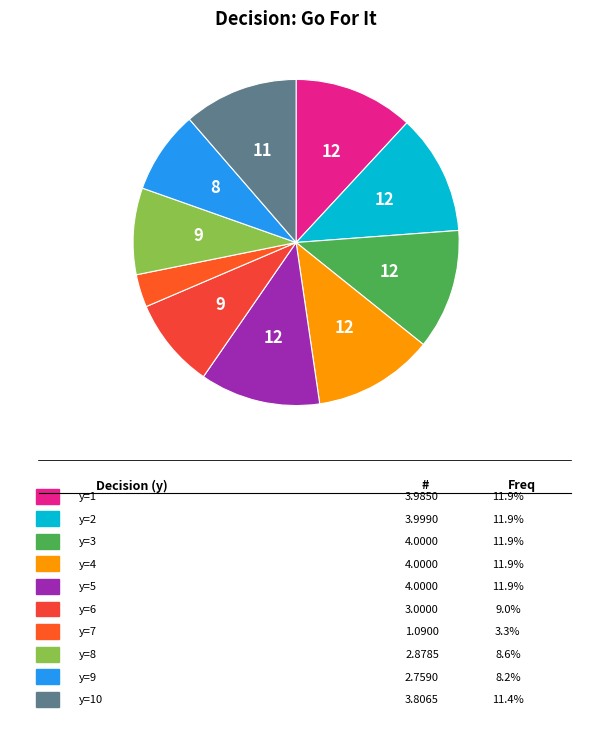

How many segments does this pie chart have?

10